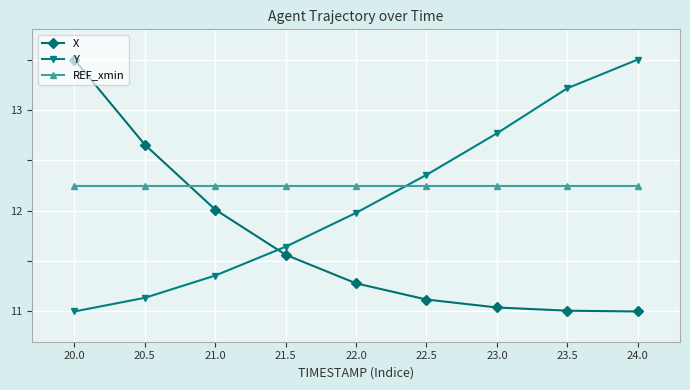

Which series changed the most between 22.0 and 23.5?

Y